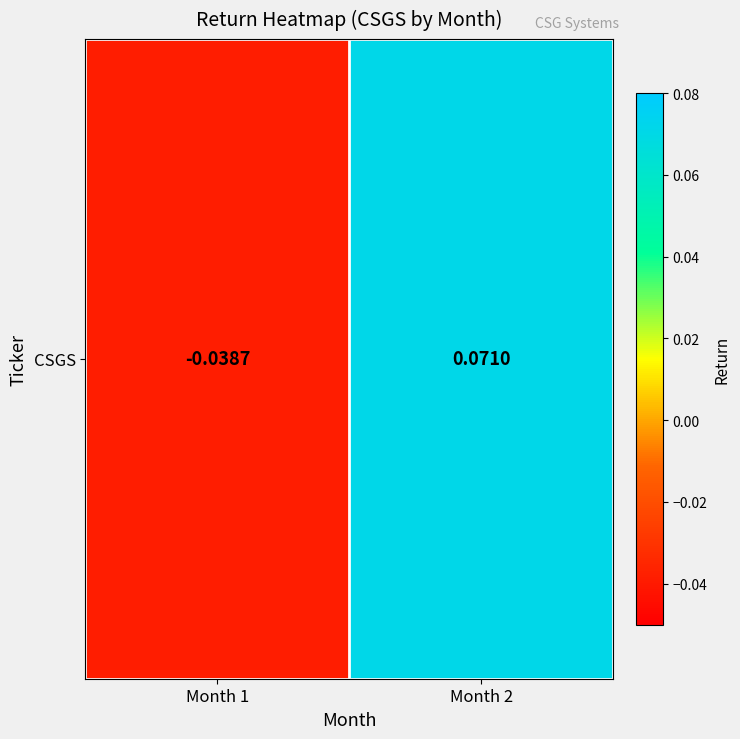

What is the difference between the values at Month 2 and Month 1?

0.1